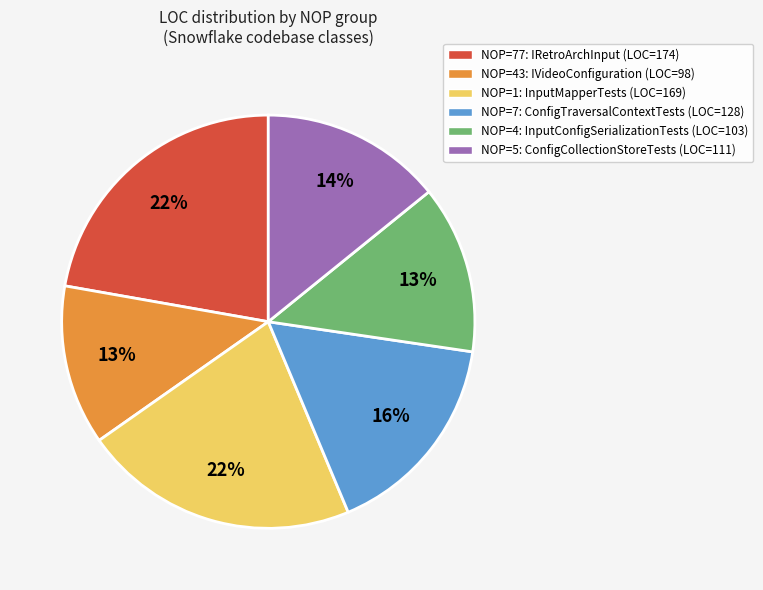

Is there any slice that represents more than half of the pie?

No